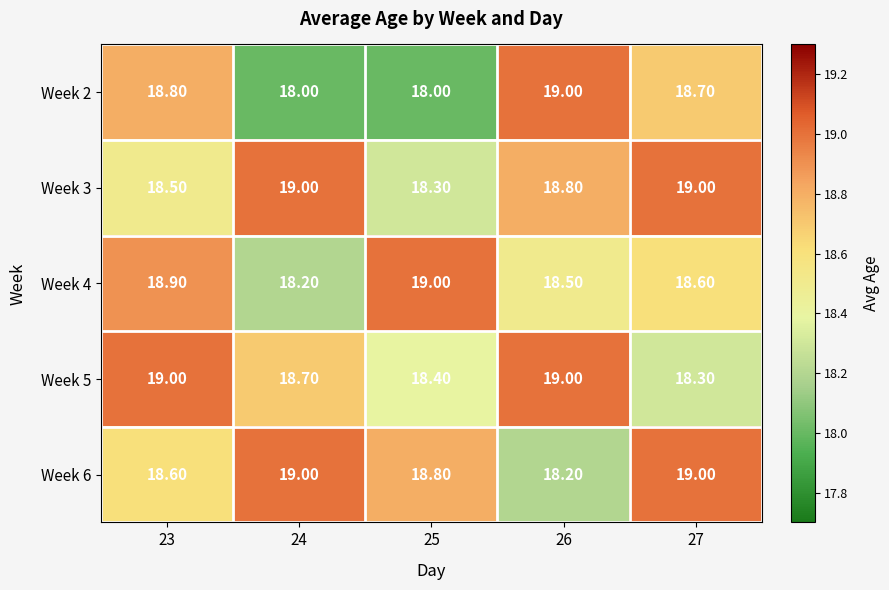

At which category is the sum across all series the highest?

23